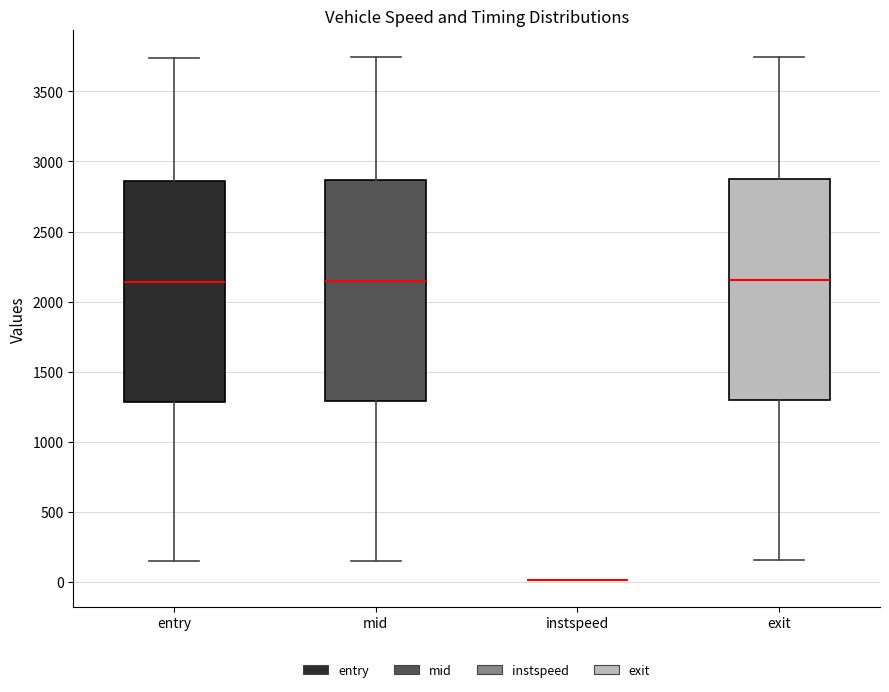

Reading left to right, read every box against the y-axis: the position of its median line, the range the box covers, and the ends of its whiskers. The values are not printed on the chart, so give them approximately, as read against the axis.

entry: median 2150, box 1300 to 2850, whiskers 150 to 3750
mid: median 2150, box 1300 to 2850, whiskers 150 to 3750
instspeed: box collapsed to a line at 0, whiskers 0 to 0
exit: median 2150, box 1300 to 2850, whiskers 150 to 3750